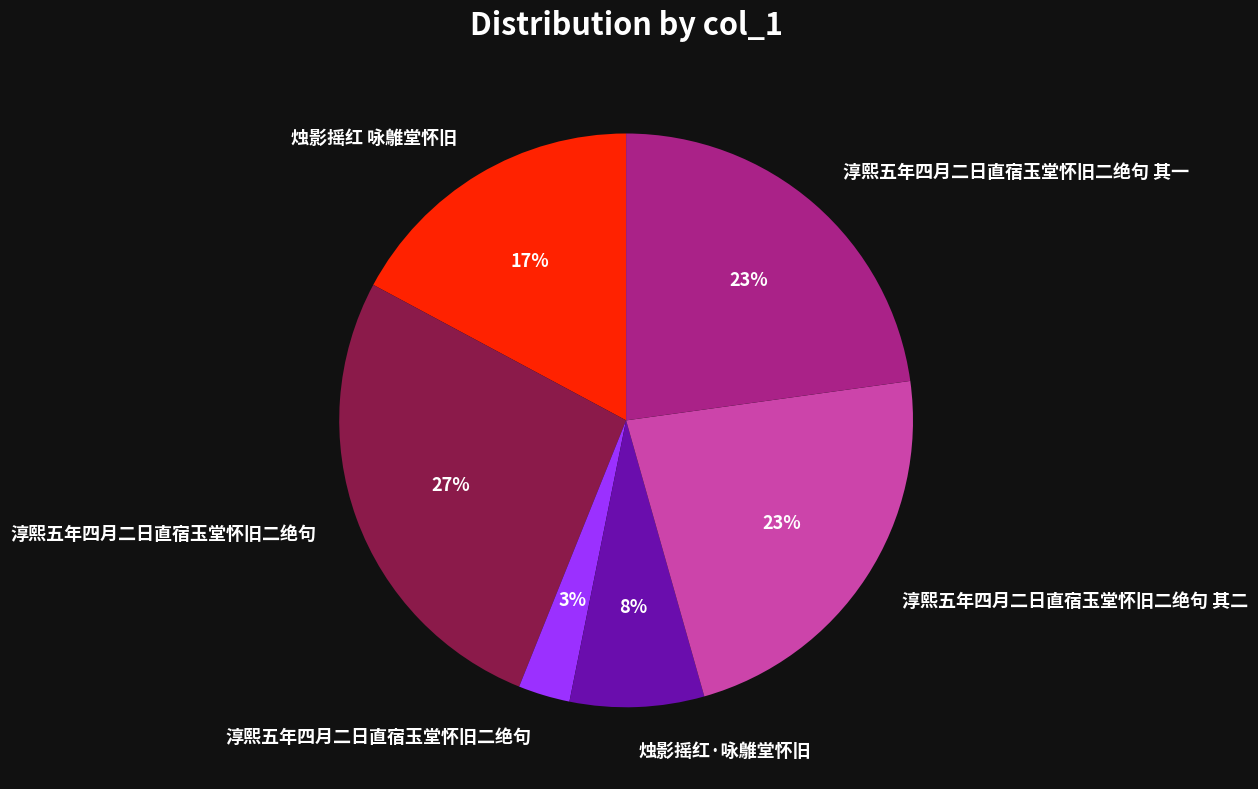

How many segments does this pie chart have?

6